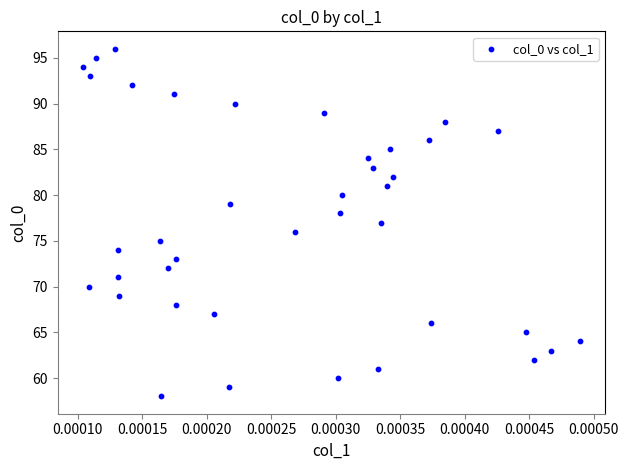

What is the range of Y values (max minus min)?

38